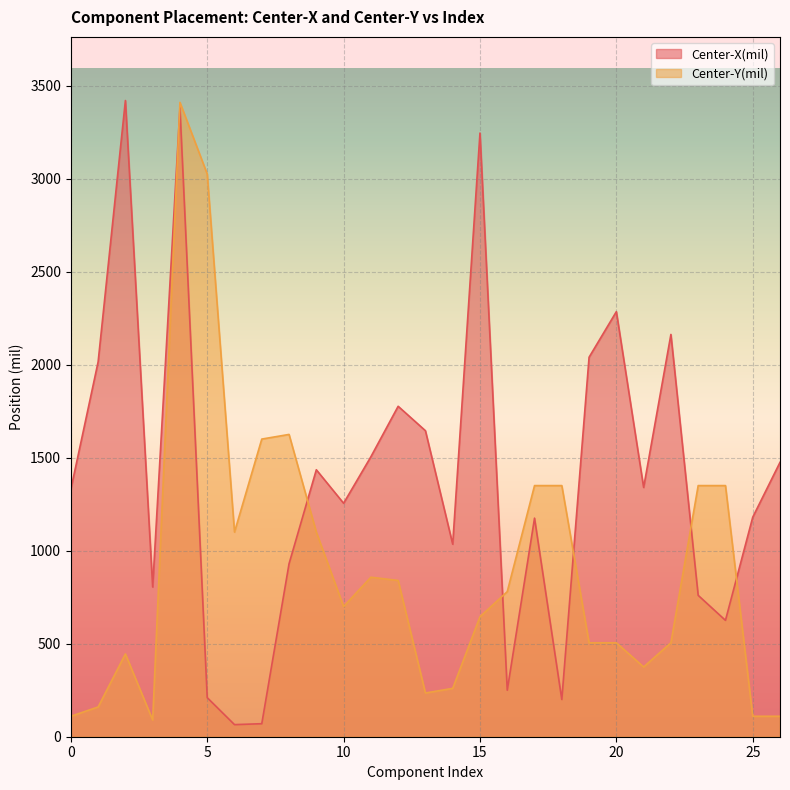

What is the approximate value of Center-Y(mil) at 90?

1350.0